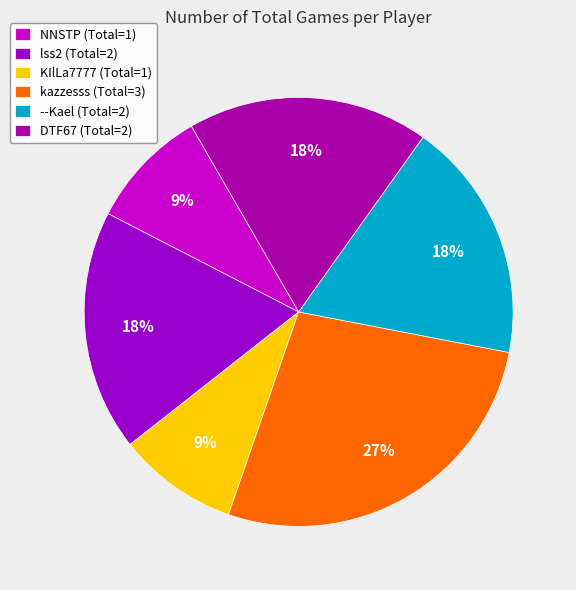

The --Kael slice represents 10% of the pie. True or false?

False